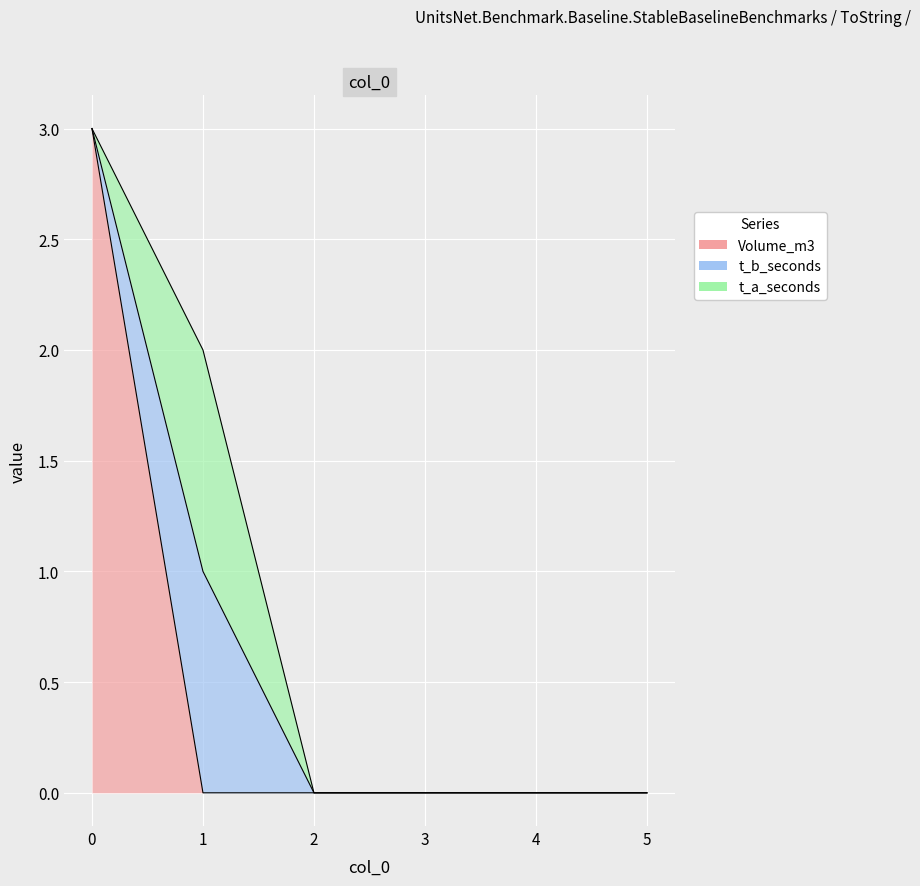

What are all the series names shown in the legend?

Volume_m3, t_b_seconds, t_a_seconds